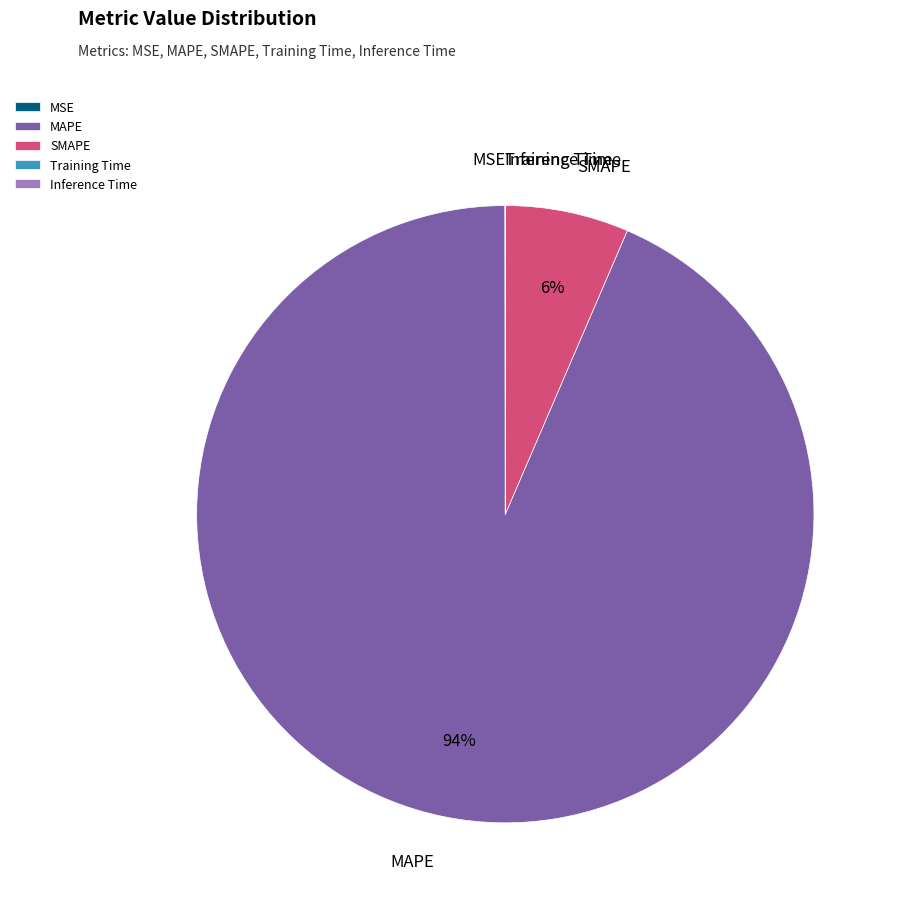

Which slice is the largest?

MAPE